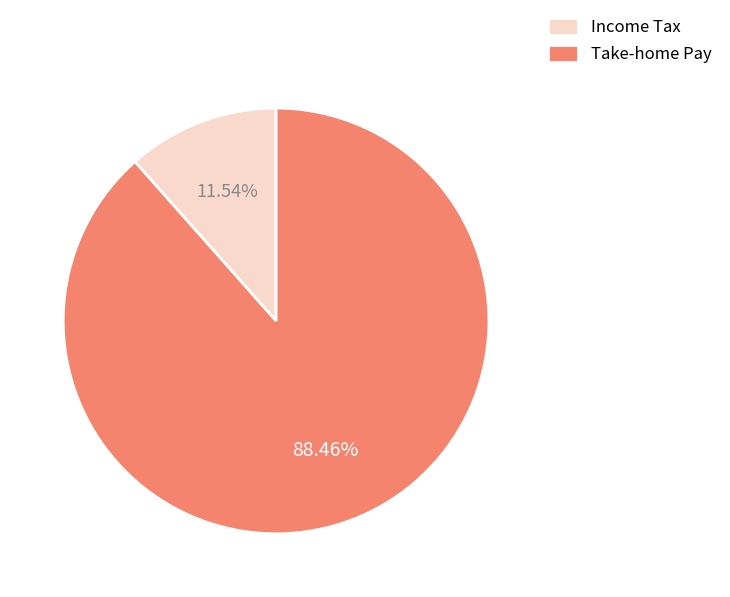

Does any single category account for the majority?

Yes